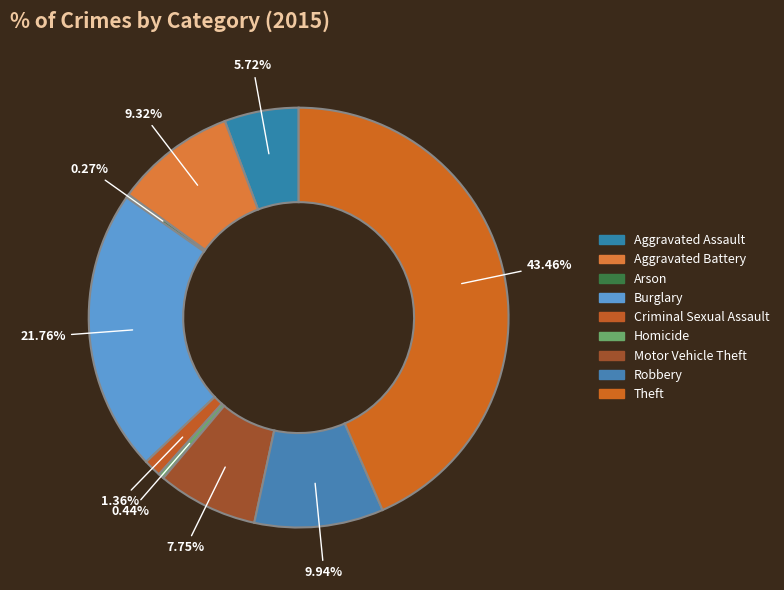

Count the number of slices in the pie.

9